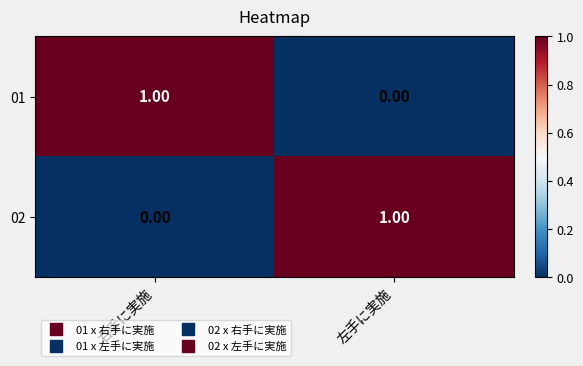

List the labels in order of 02 value, largest first.

左手に実施, 右手に実施